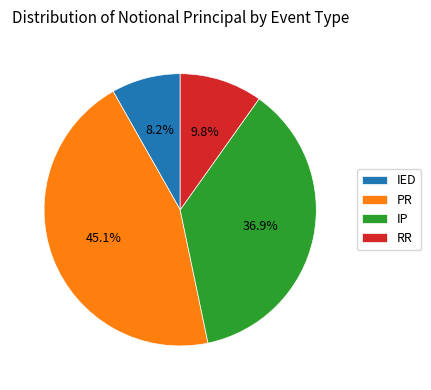

Between RR and IED, which is larger?

RR